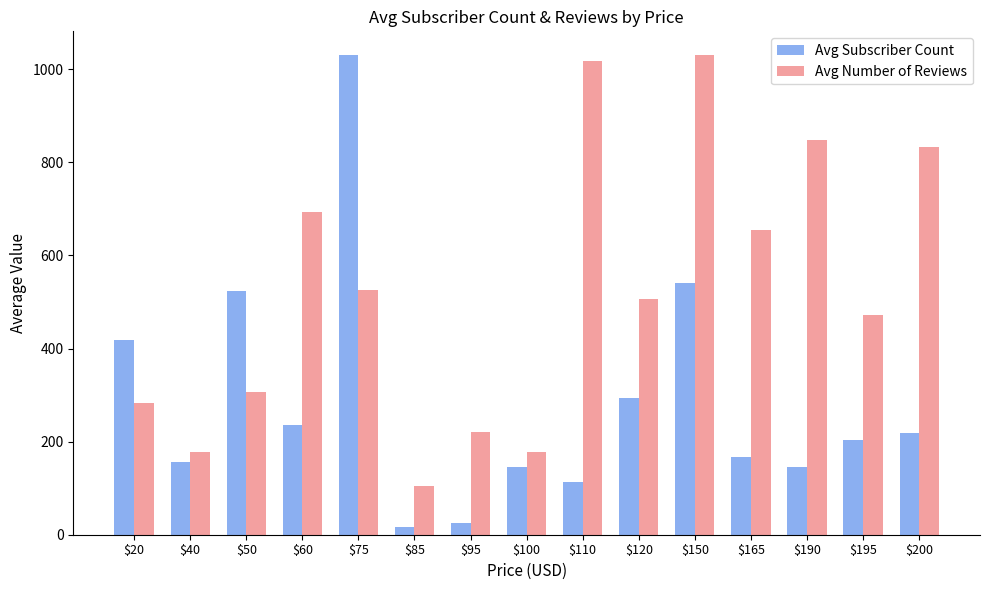

Is it true that Avg Number of Reviews equals 71.4 at $85?

False